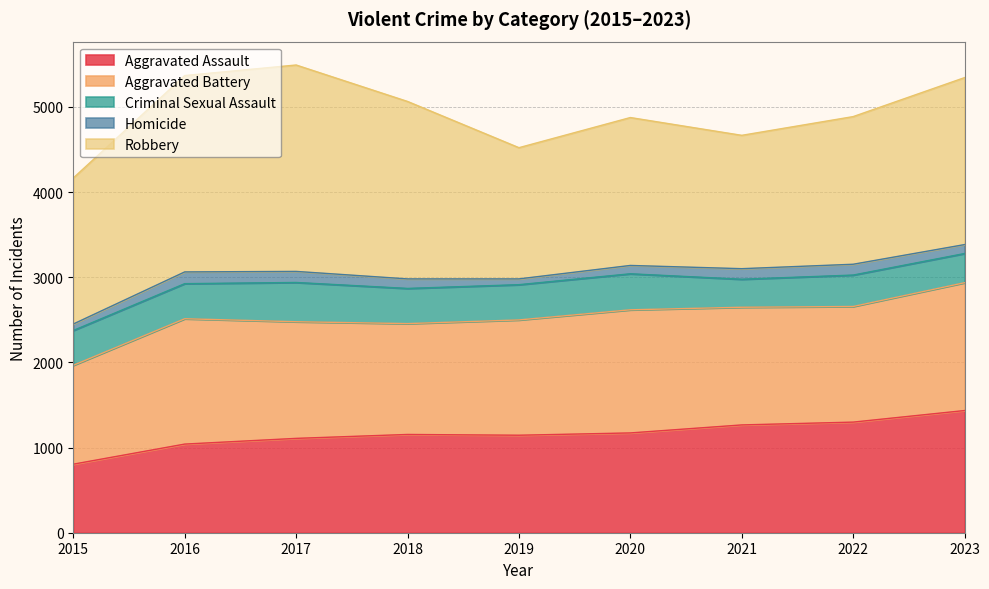

Which category has the highest value in the Criminal Sexual Assault series?

2017